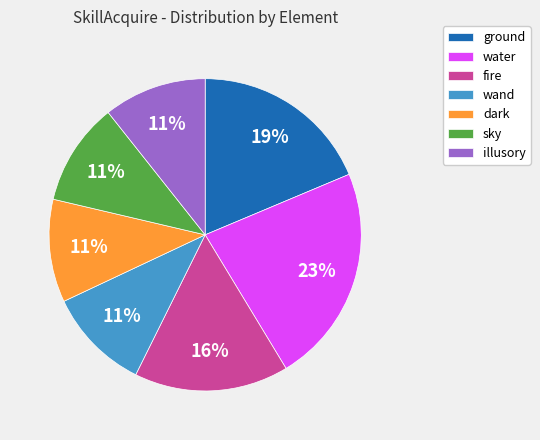

Is there any slice that represents more than half of the pie?

No